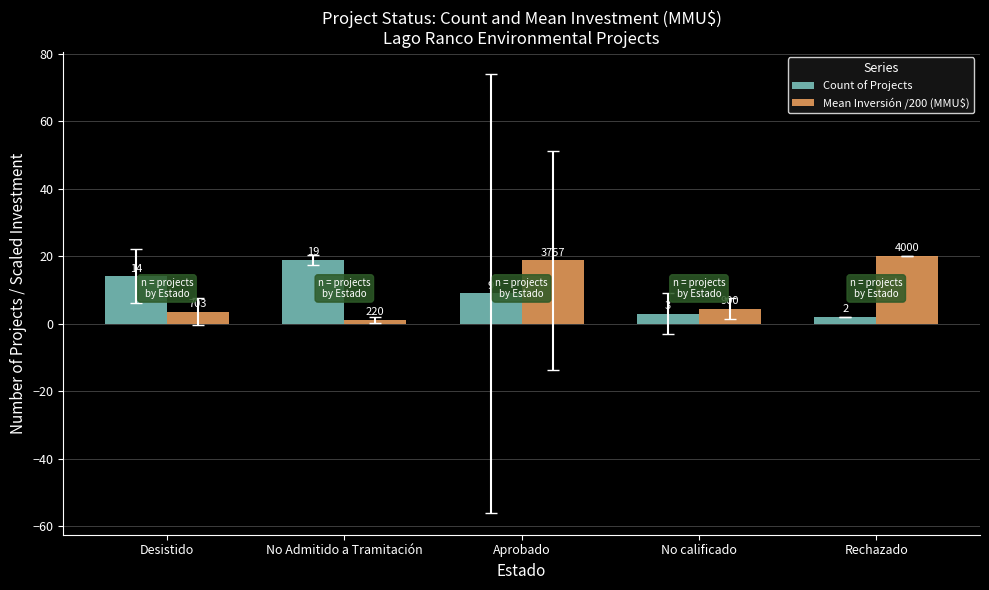

Read the Mean Inversión /200 (MMU$) value at No Admitido a Tramitación.

1.1